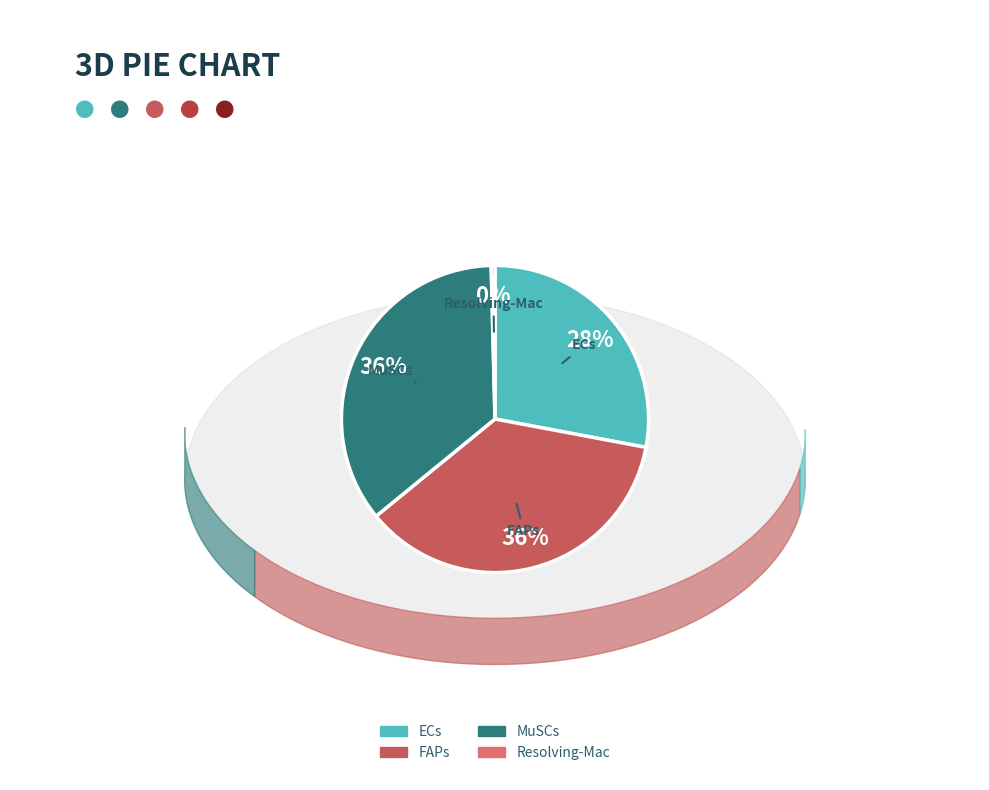

True or false: FAPs accounts for 49% of the total.

False